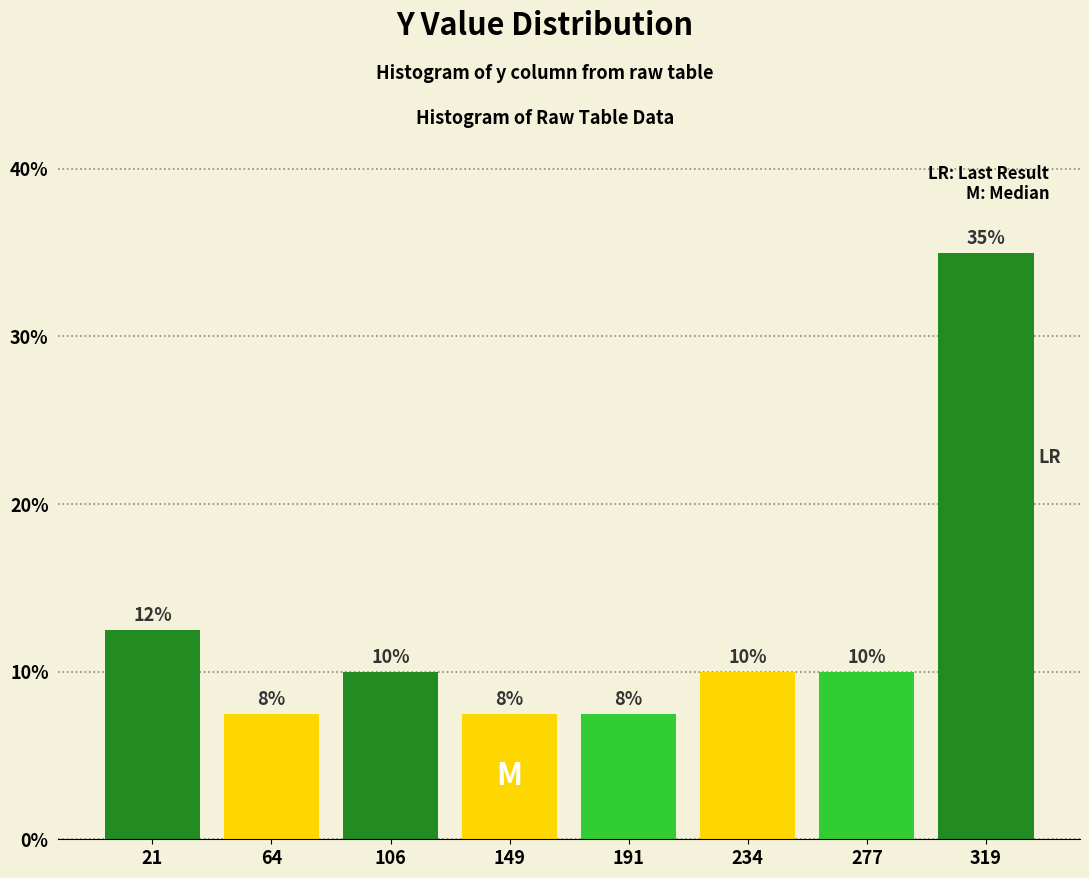

Over which range of the x-axis is the bar tallest?

300 to 340